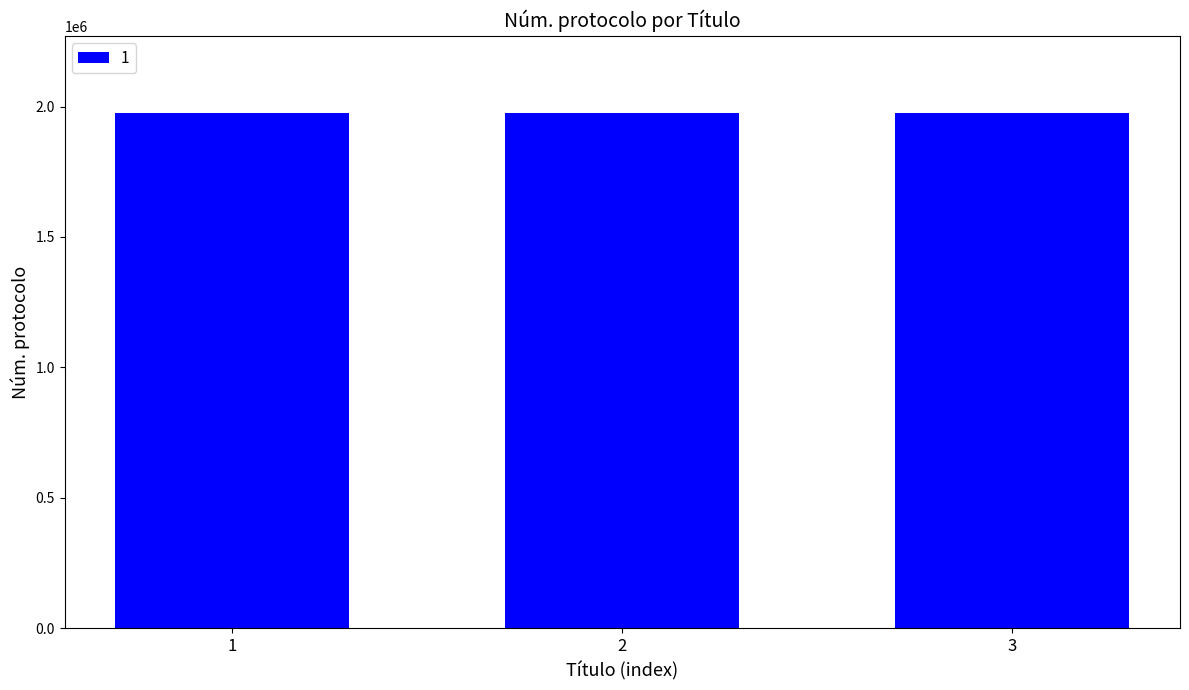

What is the greatest value displayed?

1974757